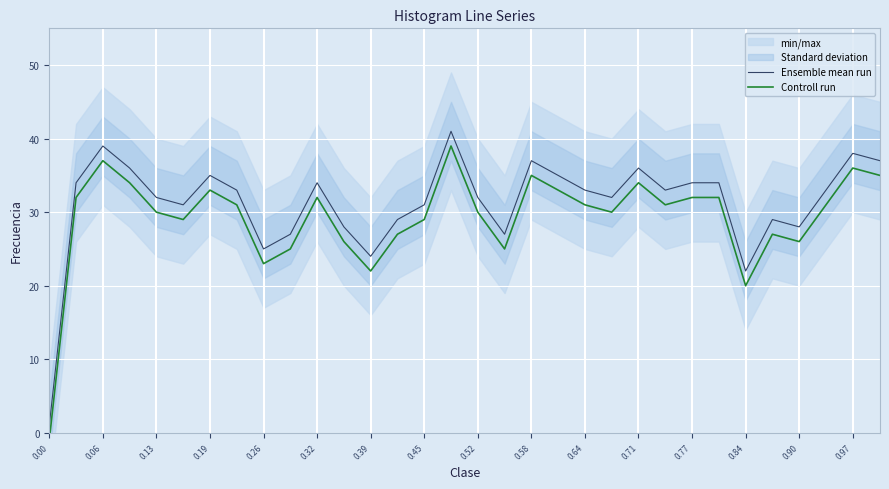

How many lines are shown in the chart?

2